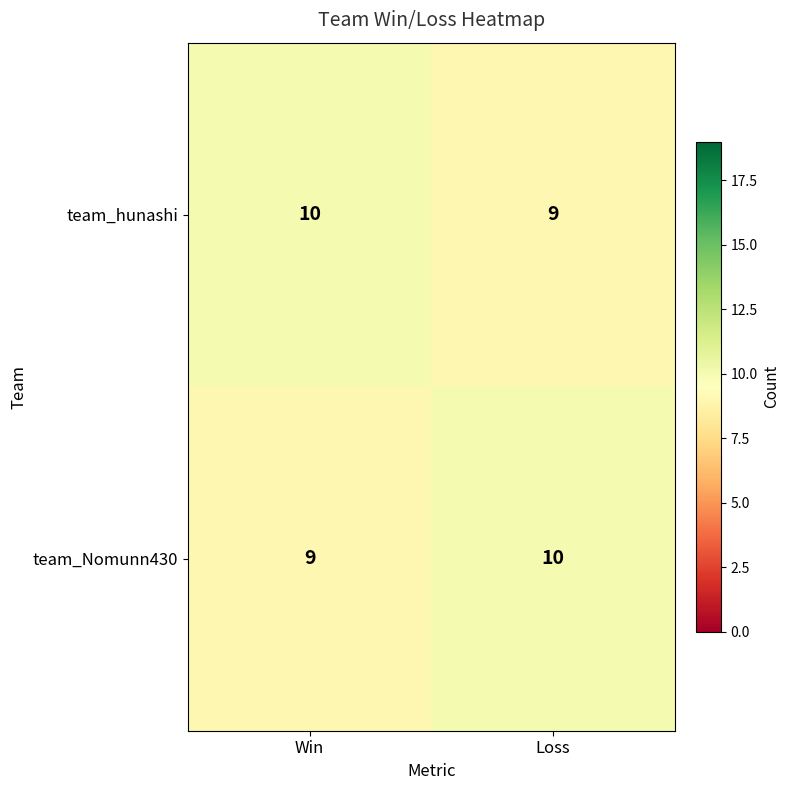

The team_Nomunn430 series shows 2 at Win. True or false?

False